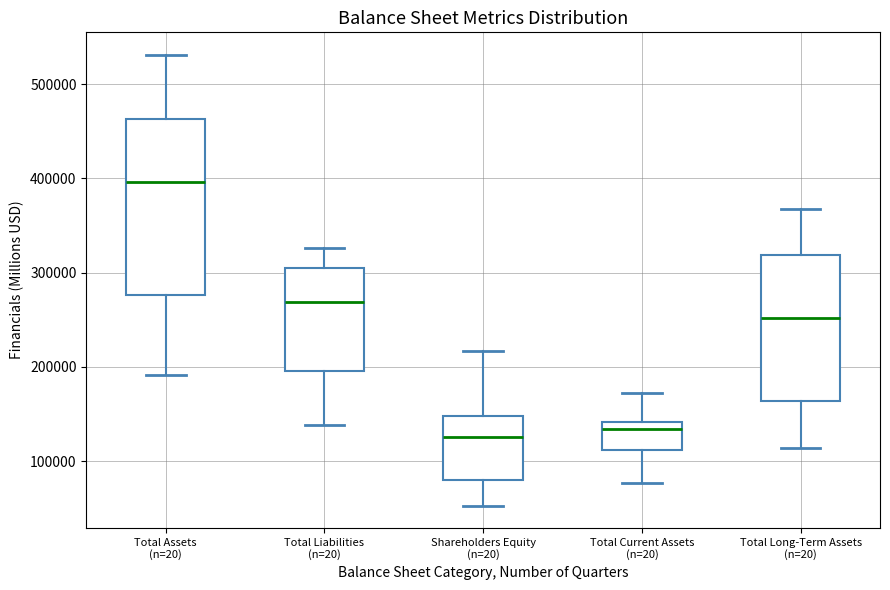

Reading left to right, read every box against the y-axis: the position of its median line, the range the box covers, and the ends of its whiskers. The values are not printed on the chart, so give them approximately, as read against the axis.

Total Assets (n=20): median 400000, box 280000 to 460000, whiskers 190000 to 530000
Total Liabilities (n=20): median 270000, box 200000 to 310000, whiskers 140000 to 330000
Shareholders Equity (n=20): median 130000, box 80000 to 150000, whiskers 50000 to 220000
Total Current Assets (n=20): median 130000, box 110000 to 140000, whiskers 80000 to 170000
Total Long-Term Assets (n=20): median 250000, box 160000 to 320000, whiskers 110000 to 370000